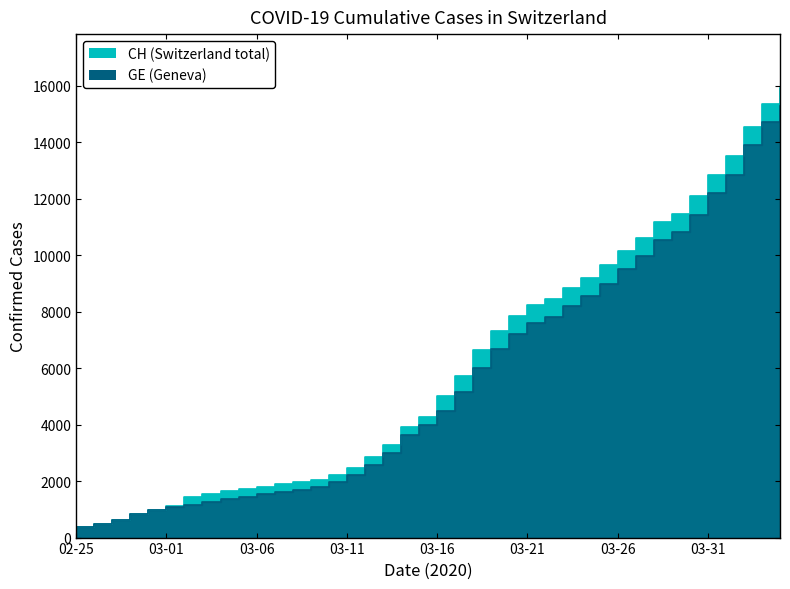

At which category does the chart reach its peak across all series?

2020-04-04